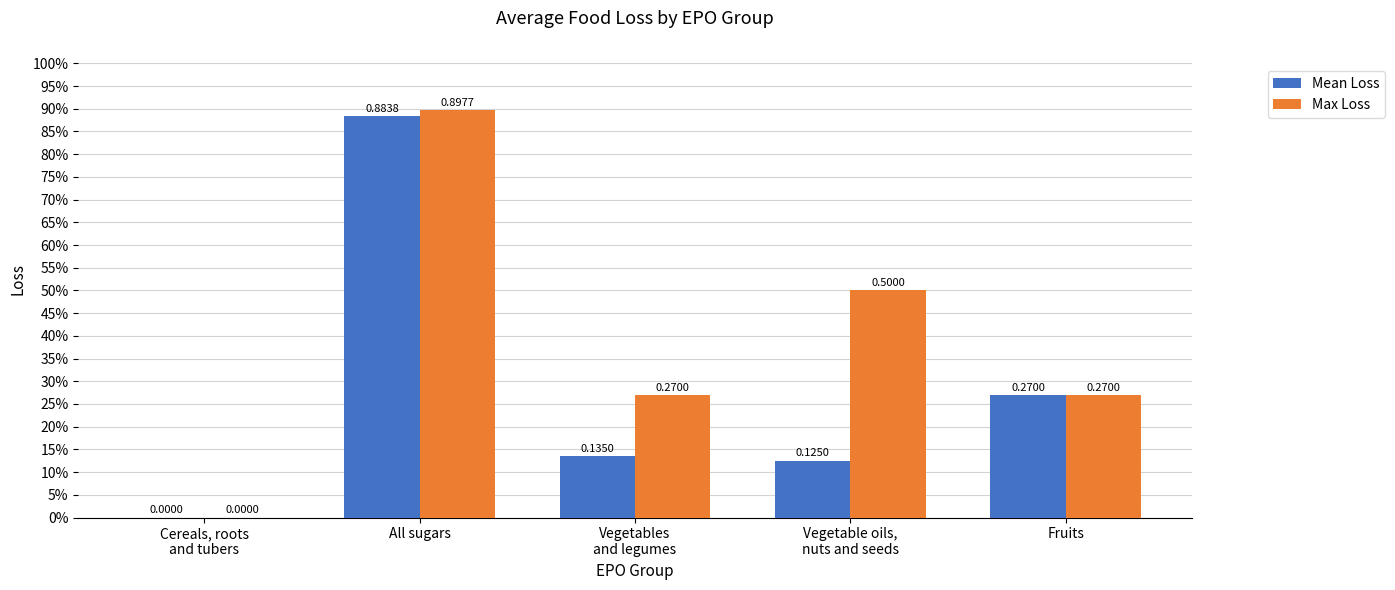

What is the label of the 2nd bar from the left?

All sugars